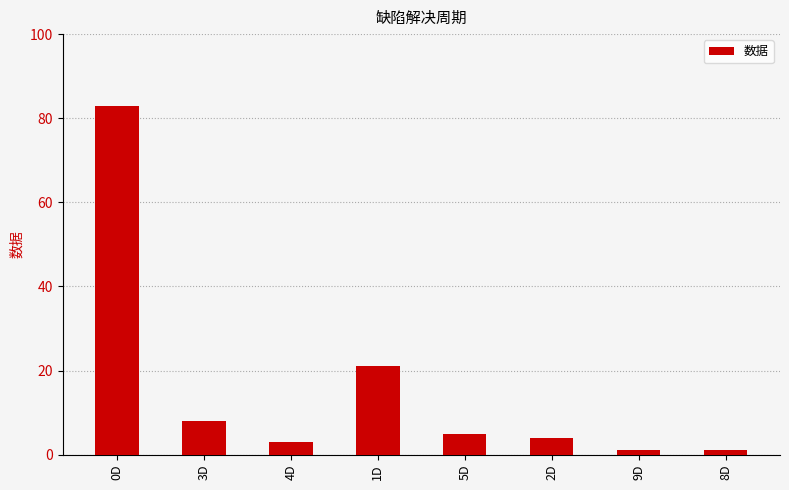

What is the change in value from 4D to 2D?

+1